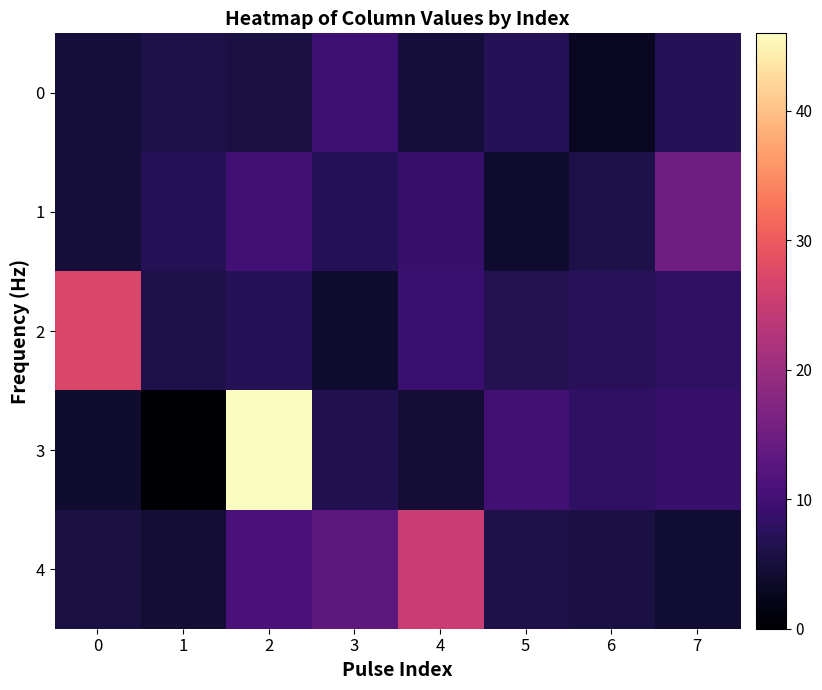

How many categories are shown in the chart?

8